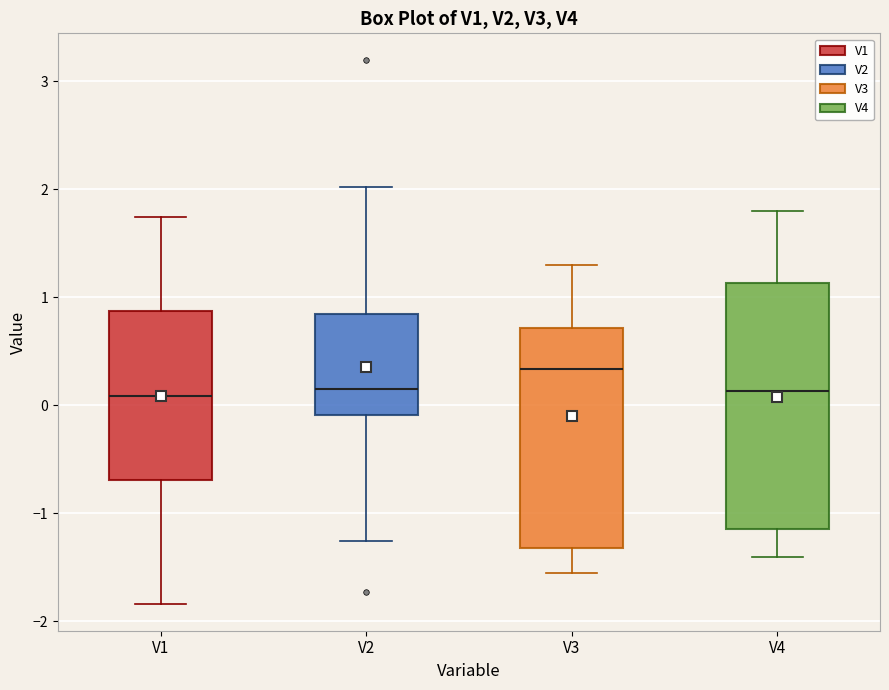

Reading left to right, transcribe this box plot: for each box, give where its median line is, the range the box spans, and where its two whiskers end, as read against the y-axis. The values are not printed on the chart, so give them approximately, as read against the axis.

V1: median 0.1, box -0.7 to 0.9, whiskers -1.8 to 1.7
V2: median 0.1, box -0.1 to 0.8, whiskers -1.3 to 2.0
V3: median 0.3, box -1.3 to 0.7, whiskers -1.6 to 1.3
V4: median 0.1, box -1.1 to 1.1, whiskers -1.4 to 1.8